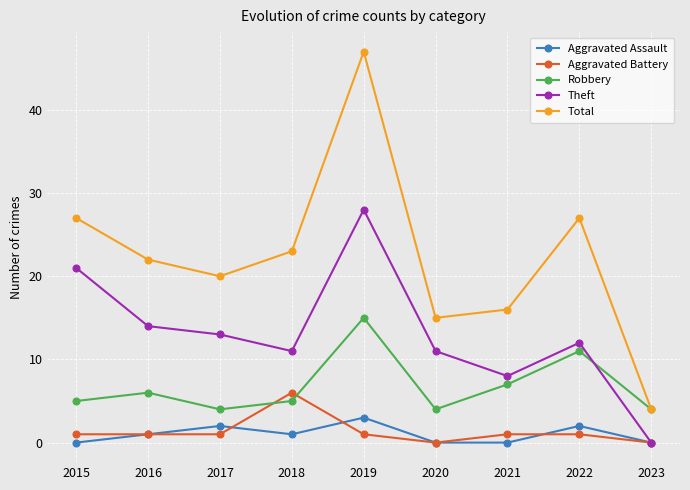

Which series changed the most between 2017 and 2021?

Theft